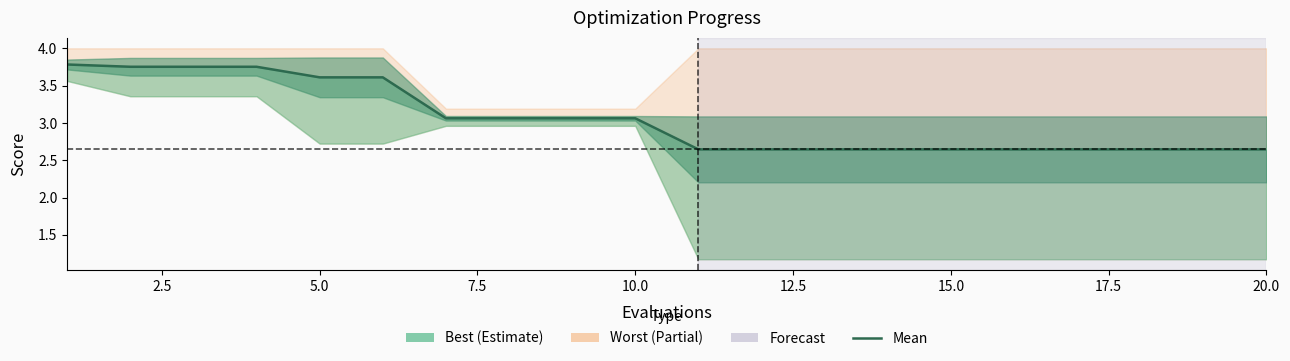

Reading left to right, what are all the values shown in this chart?

3.8	3.8	3.8	3.8	3.6	3.6	3.1	3.1	3.1	3.1	2.6	2.6	2.6	2.6	2.6	2.6	2.6	2.6	2.6	2.6